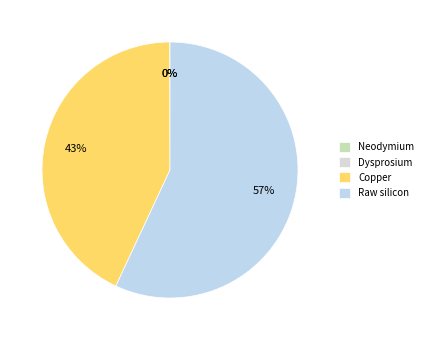

What is the largest slice in the pie chart?

Raw silicon